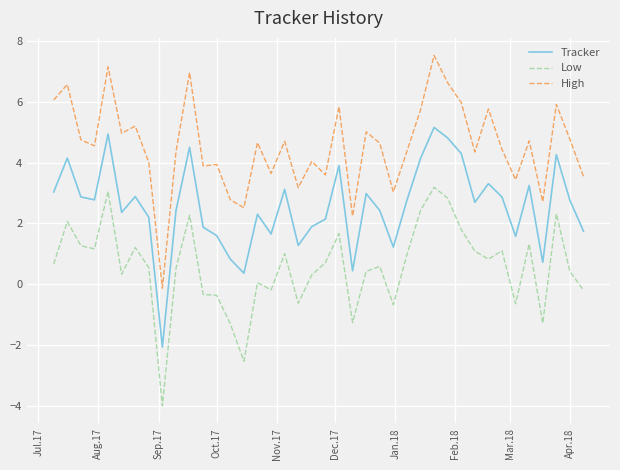

Which series has the widest spread of values?

High